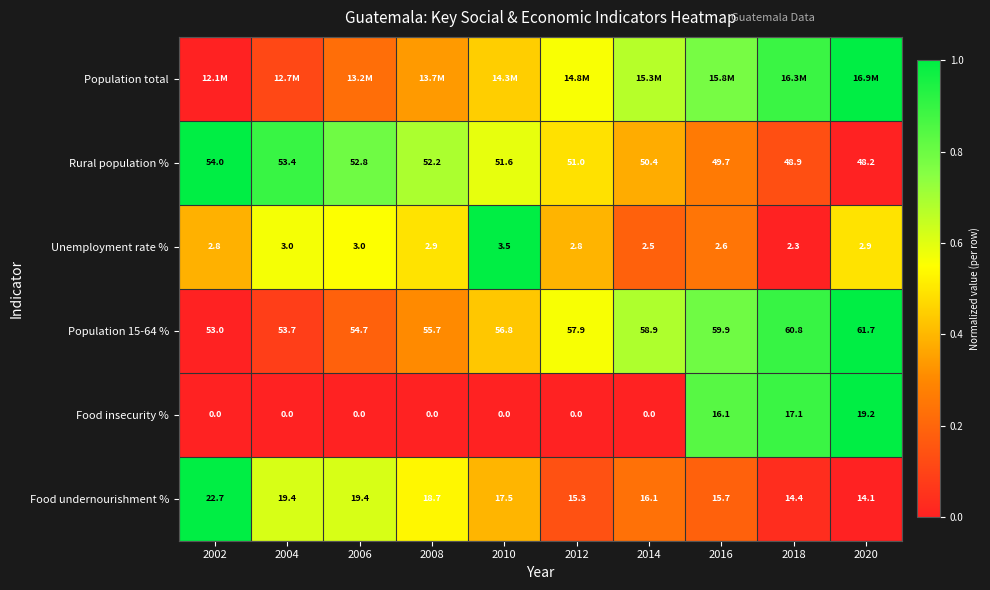

How many data points in Rural population % are less than 51?

4